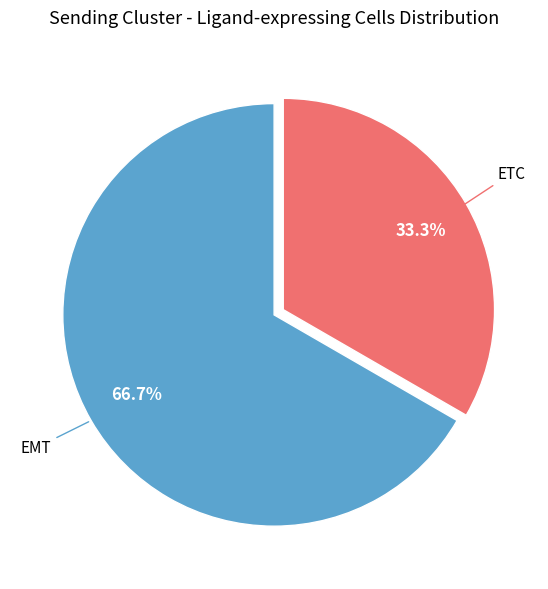

Does any single category account for the majority?

Yes